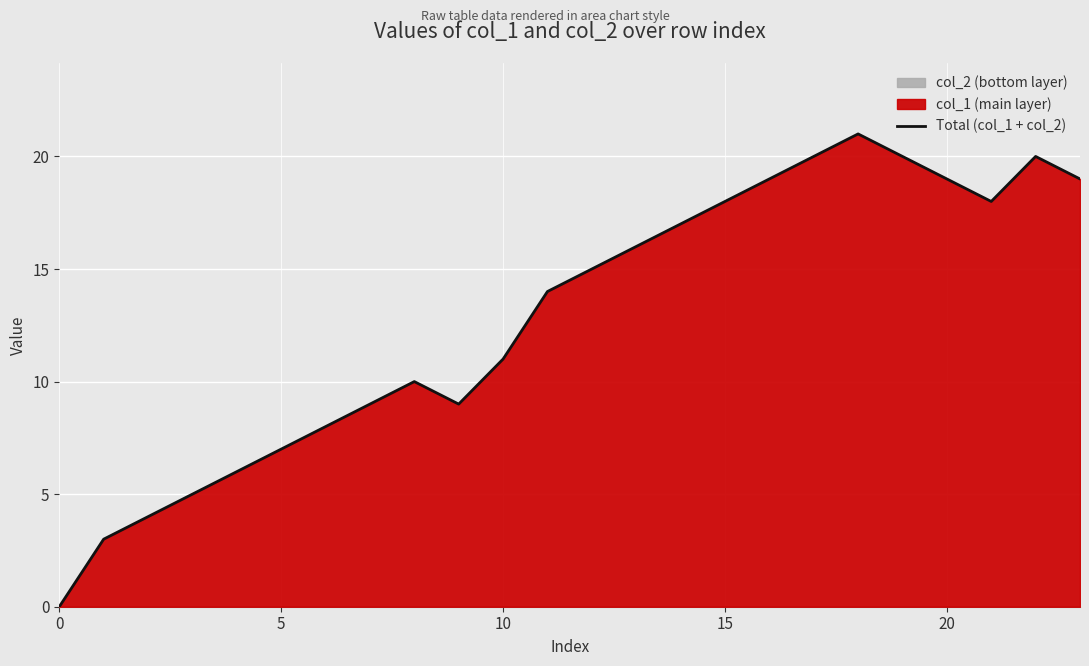

What is the highest value of the Total (col_1 + col_2) series?

21